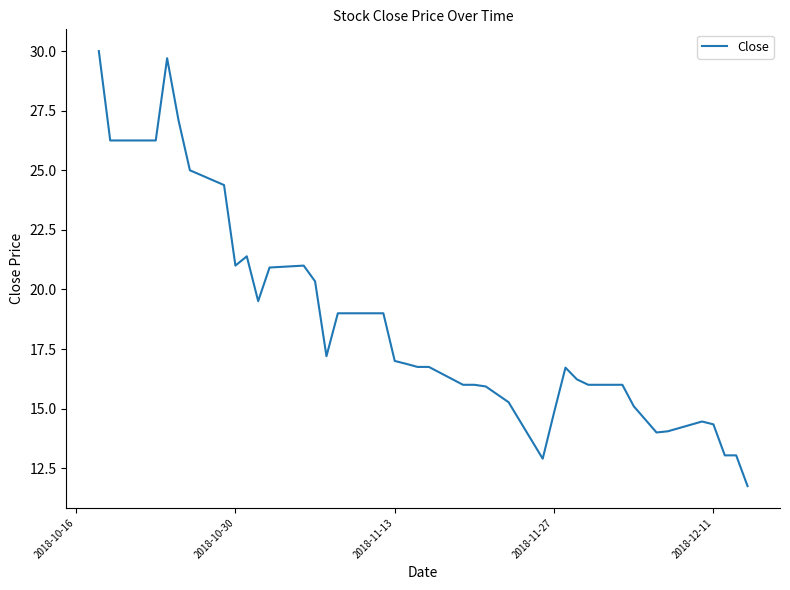

What is the maximum value shown in the chart?

30.0